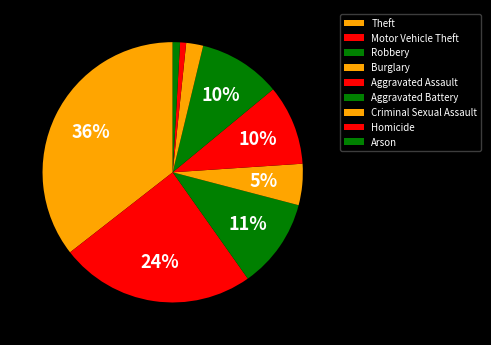

Count the number of slices in the pie.

9